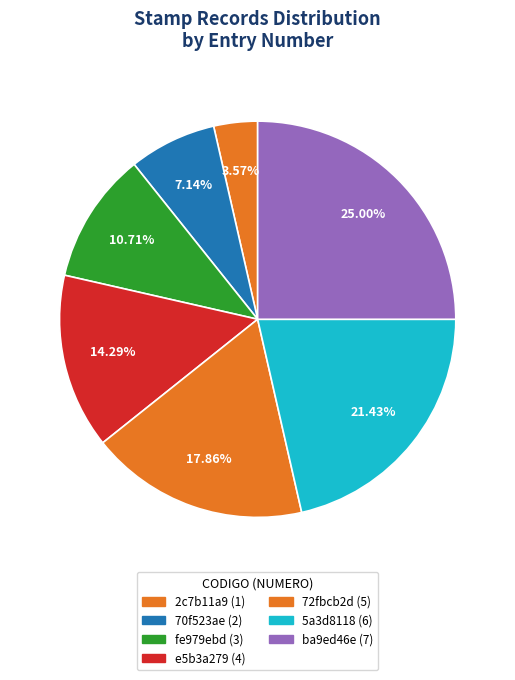

The e5b3a279 slice represents 14% of the pie. True or false?

True